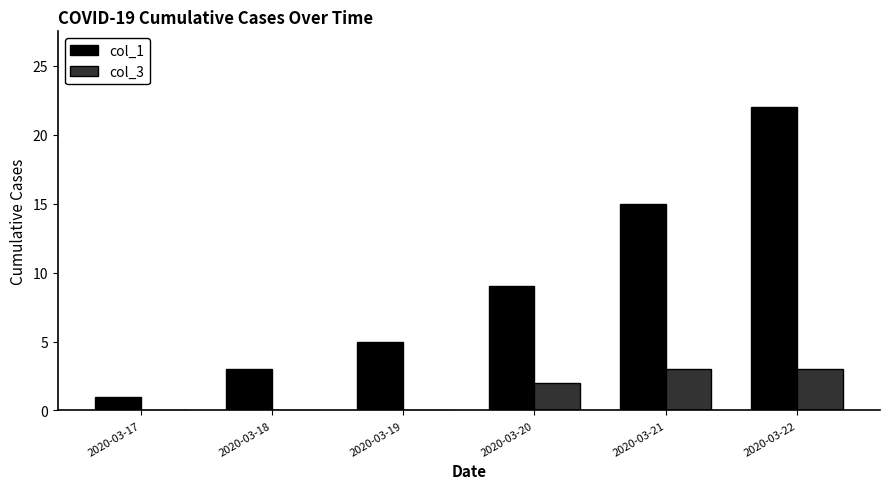

How many series are shown in this chart?

2